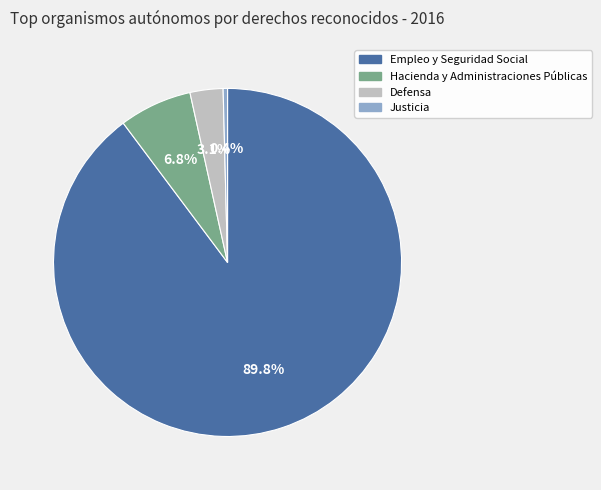

Count the number of slices in the pie.

4